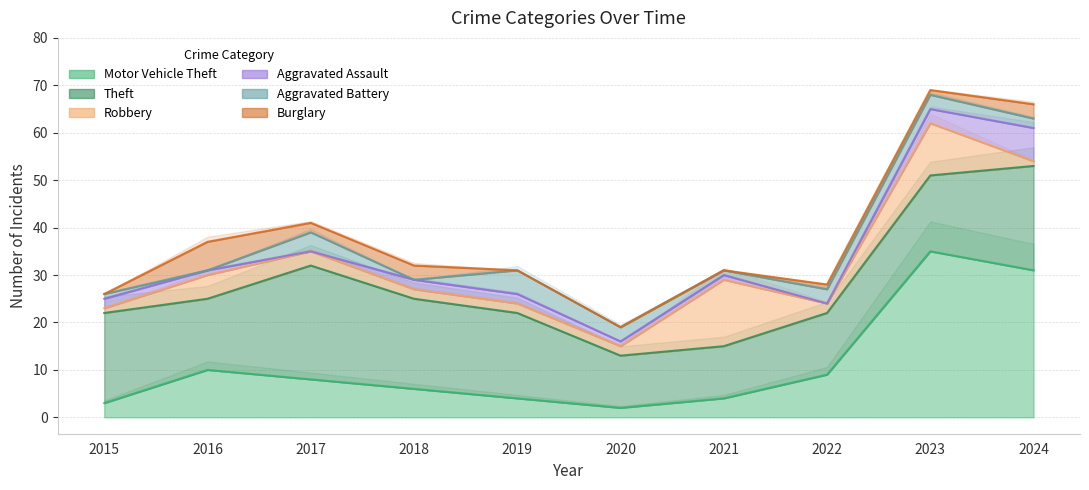

At which label is Theft closest to 17?

2019